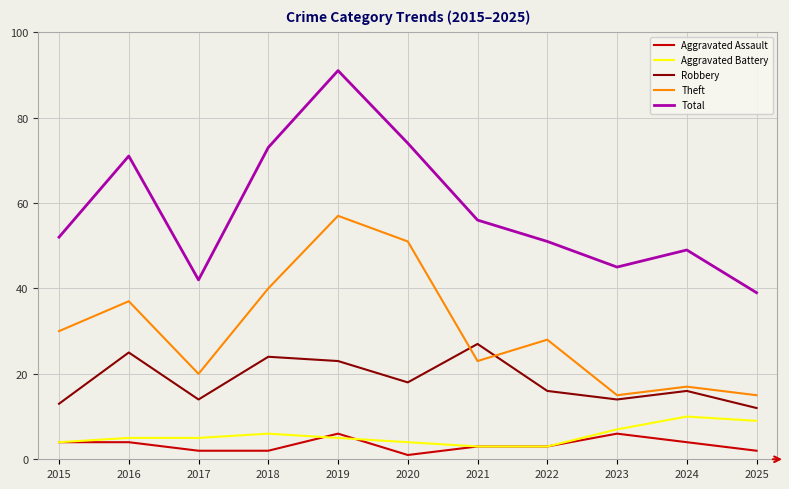

Read the Aggravated Assault value at 2015.

4